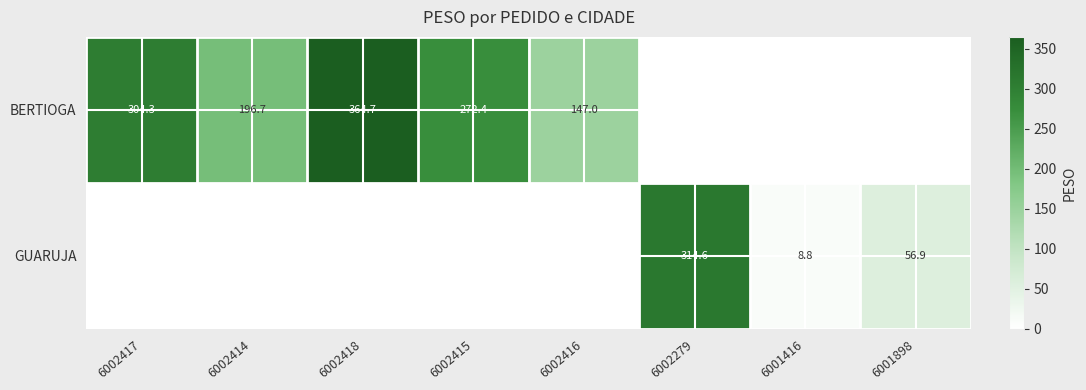

Is it true that GUARUJA equals 555.2 at 6002279?

False